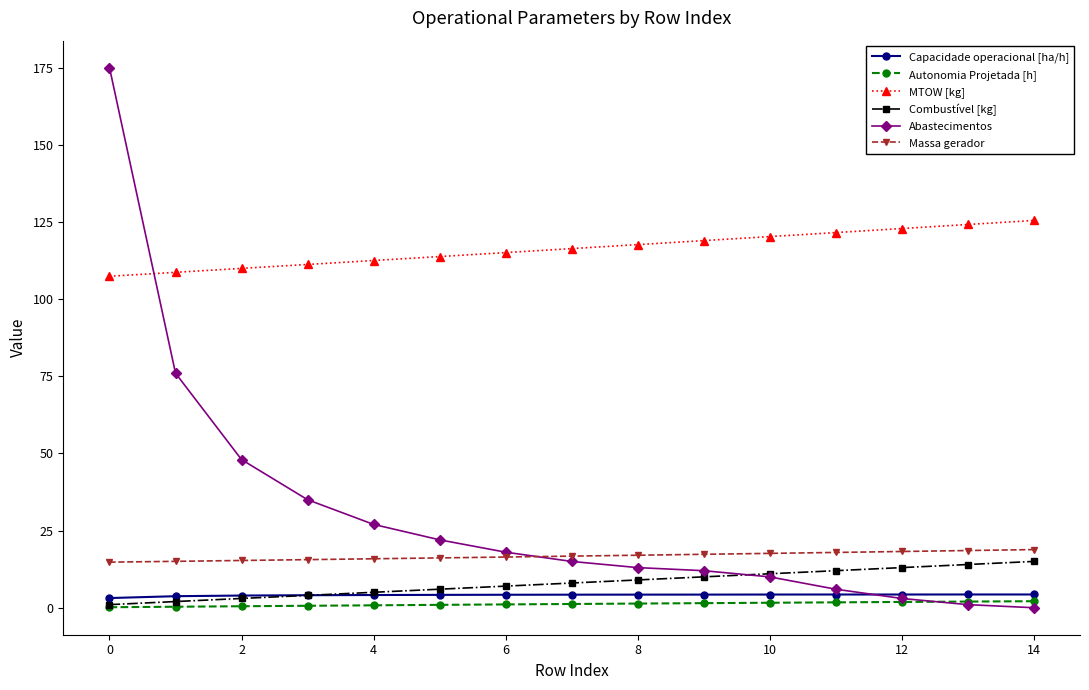

True or false: MTOW [kg] and Abastecimentos intersect in this chart.

True